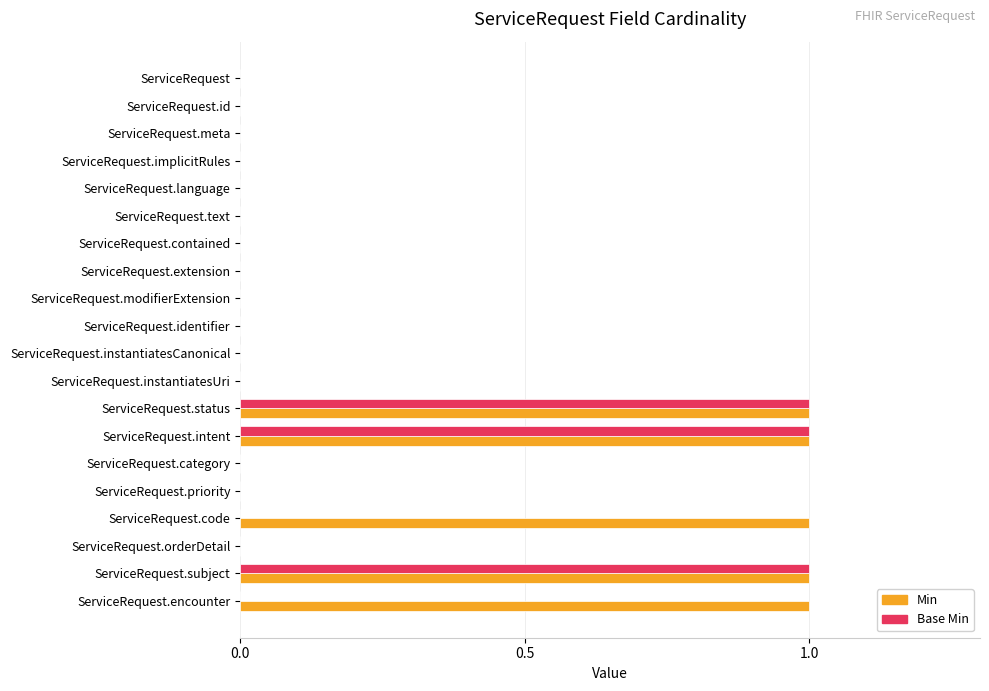

How many Base Min values are between 0 and 1?

20